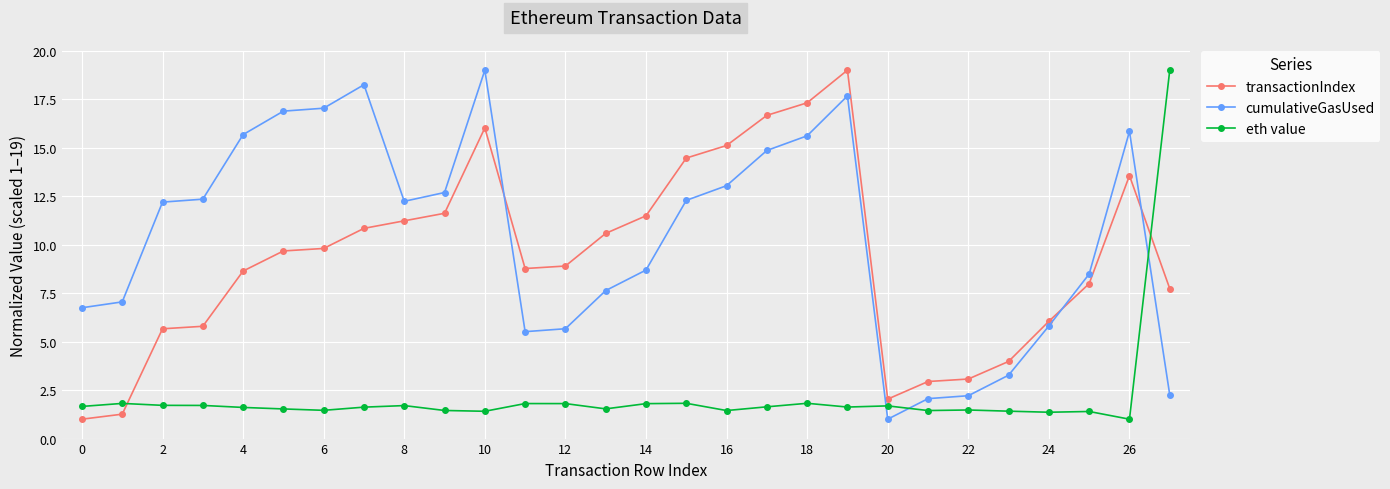

How many values in the transactionIndex series exceed 9?

14